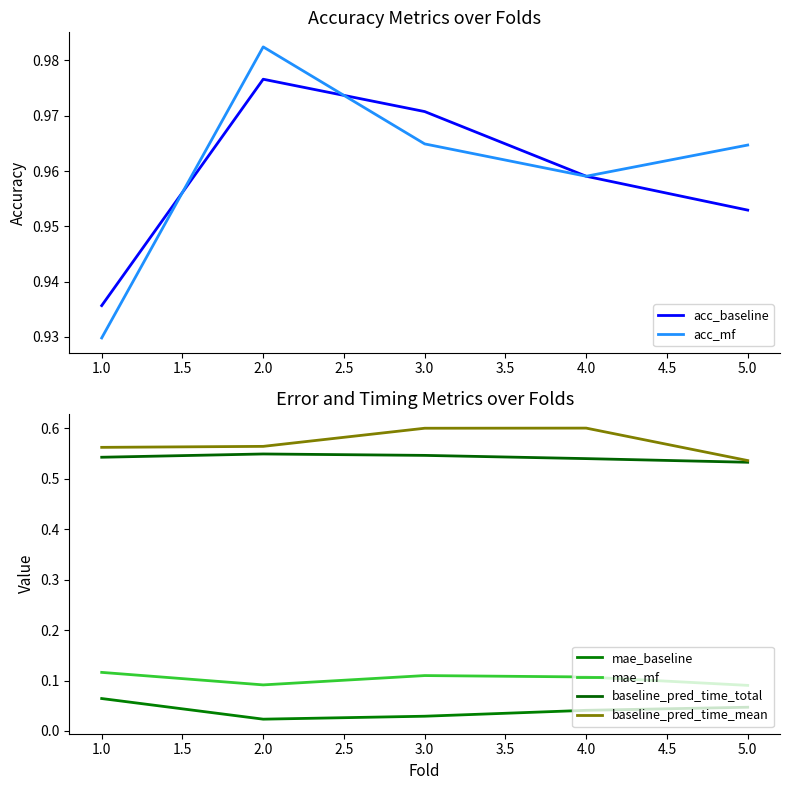

The acc_baseline series shows 1.7 at 2.0. True or false?

False